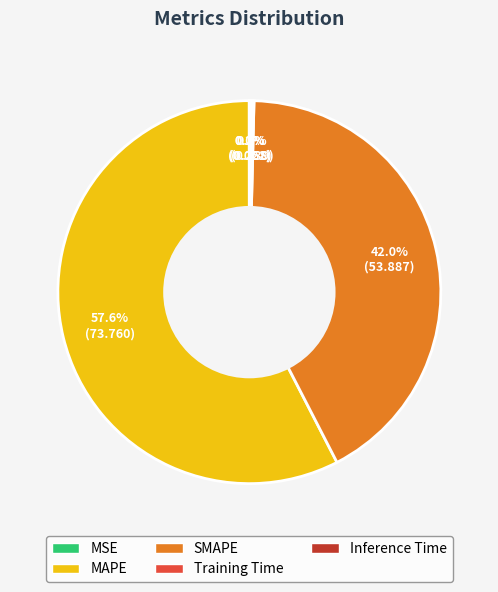

Which has a higher value, MAPE or SMAPE?

MAPE